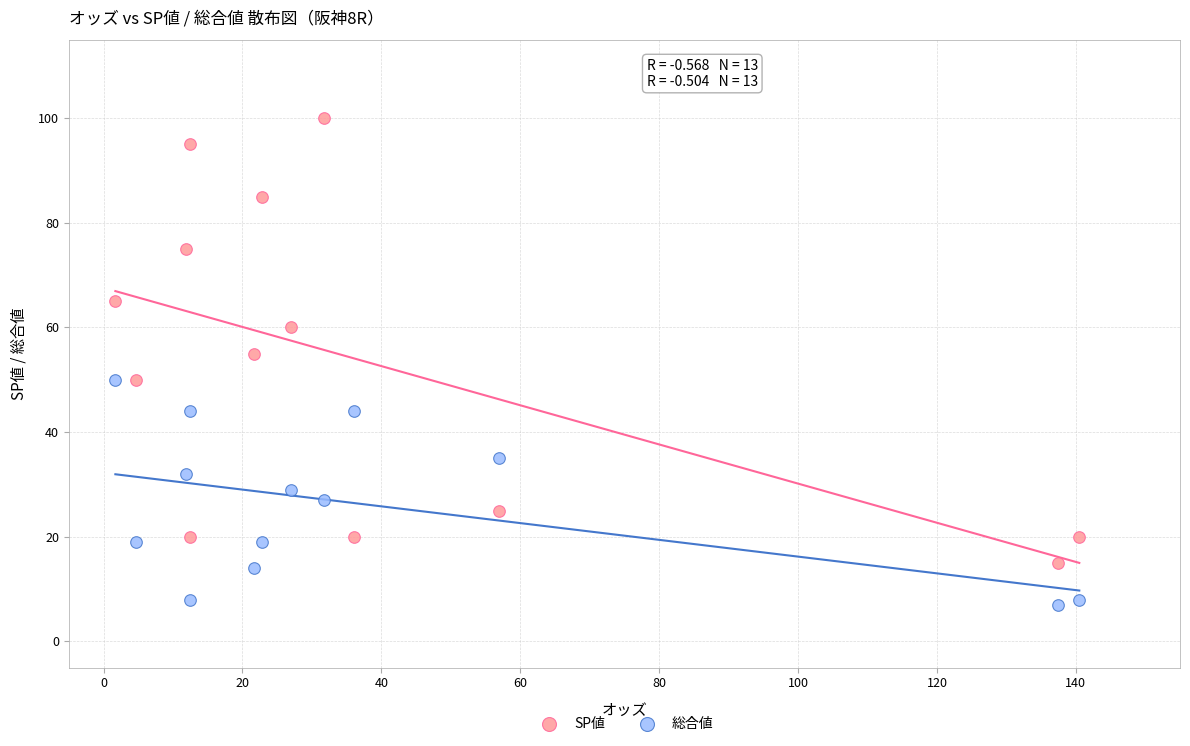

Across all data points, what is the range of Y values (max minus min)?

93